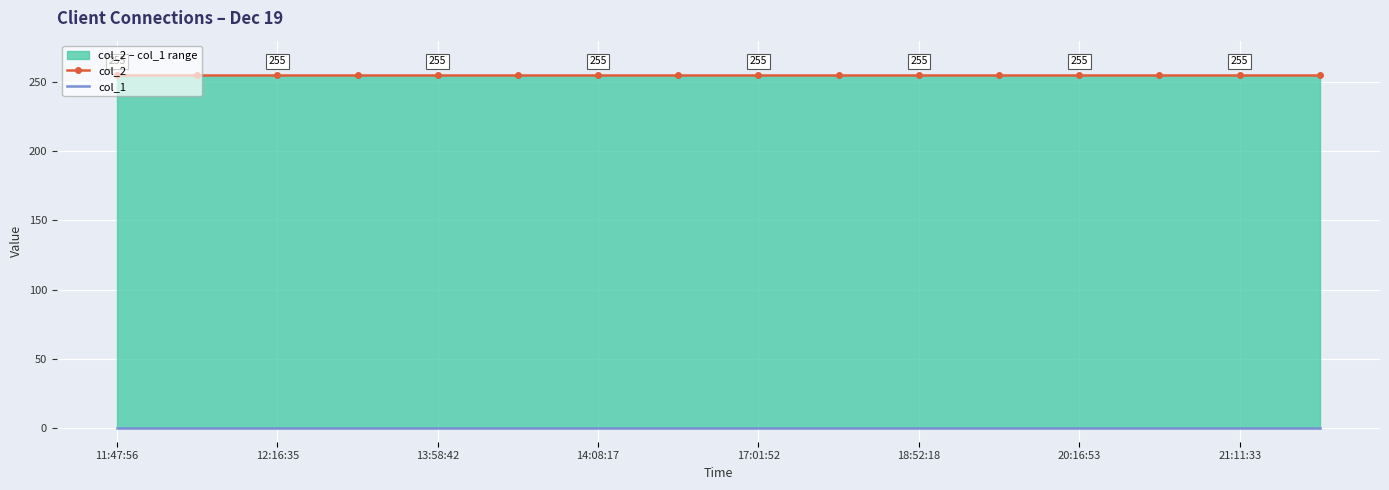

Reading right to left, extract all data points from this chart.

col_2: 255	255	255	255	255	255	255	255	255	255	255	255	255	255	255	255
col_1: 0	0	0	0	0	0	0	0	0	0	0	0	0	0	0	0